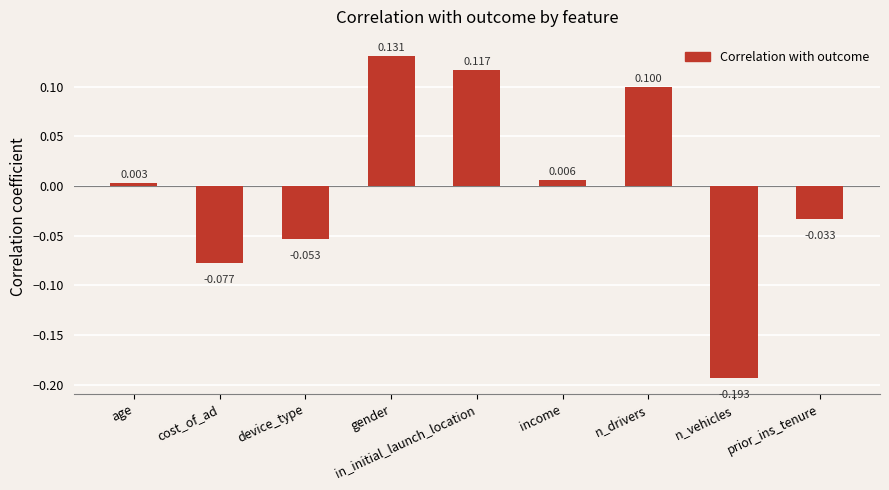

How many distinct data groups are displayed?

1